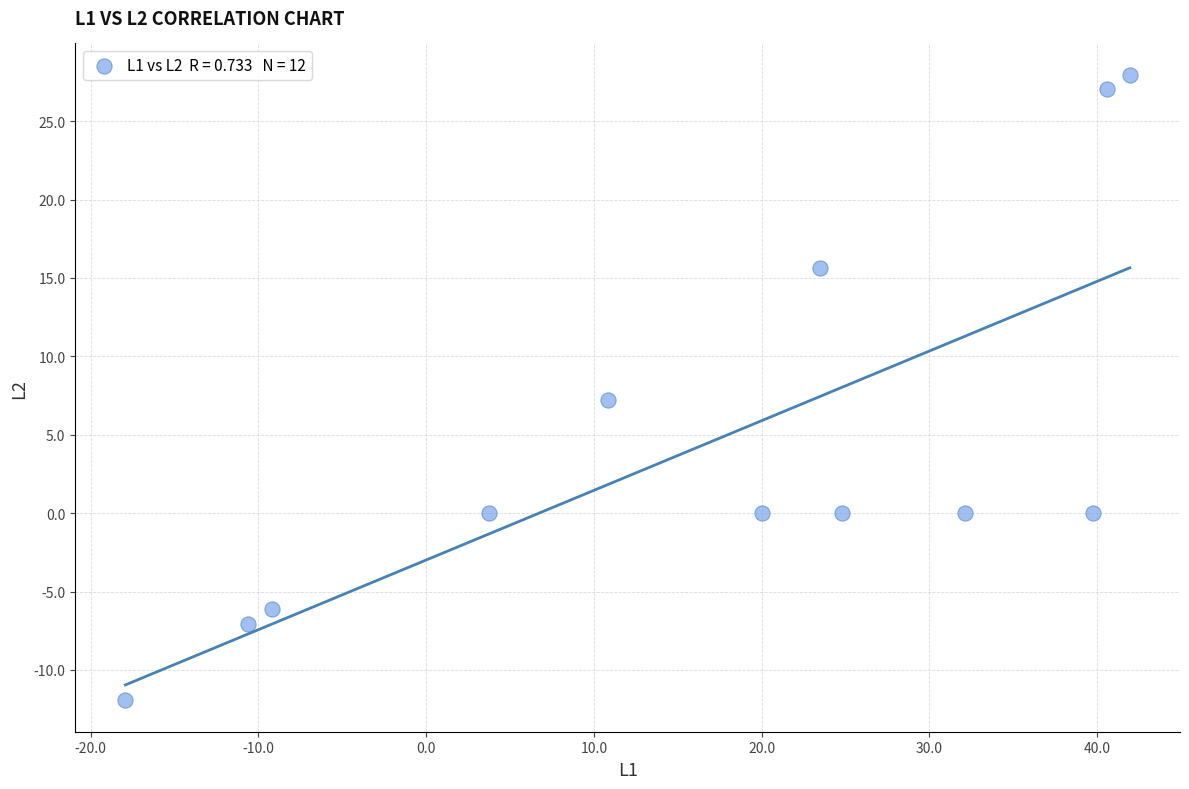

What Y value in the scatter plot is closest to 8?

7.2